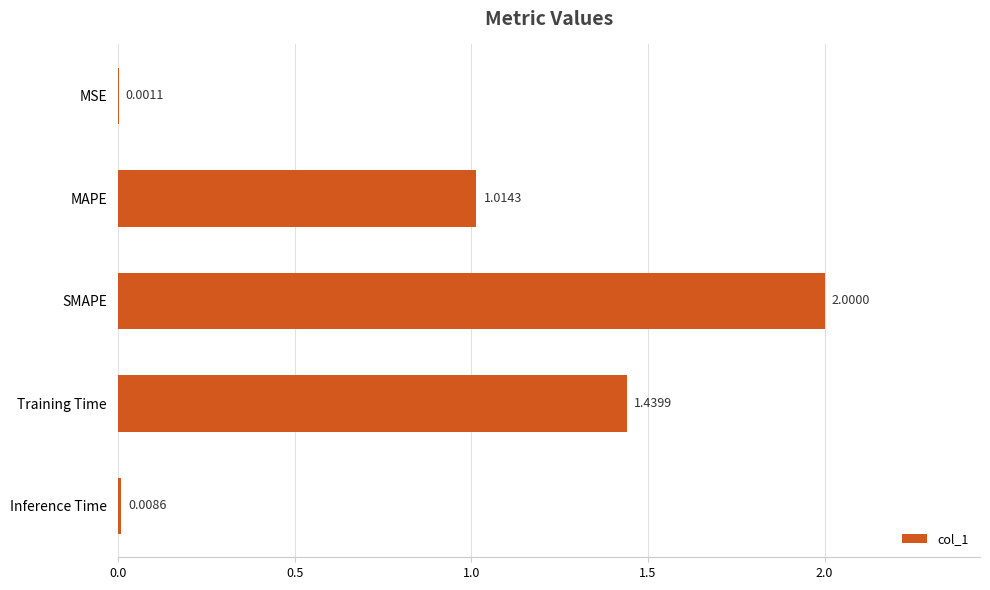

What is the change in value from Training Time to SMAPE?

+0.6